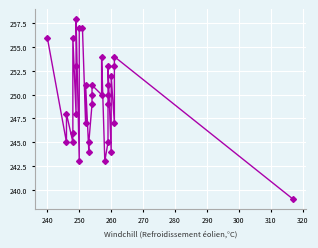

What is the difference between the second highest and minimum values?

18